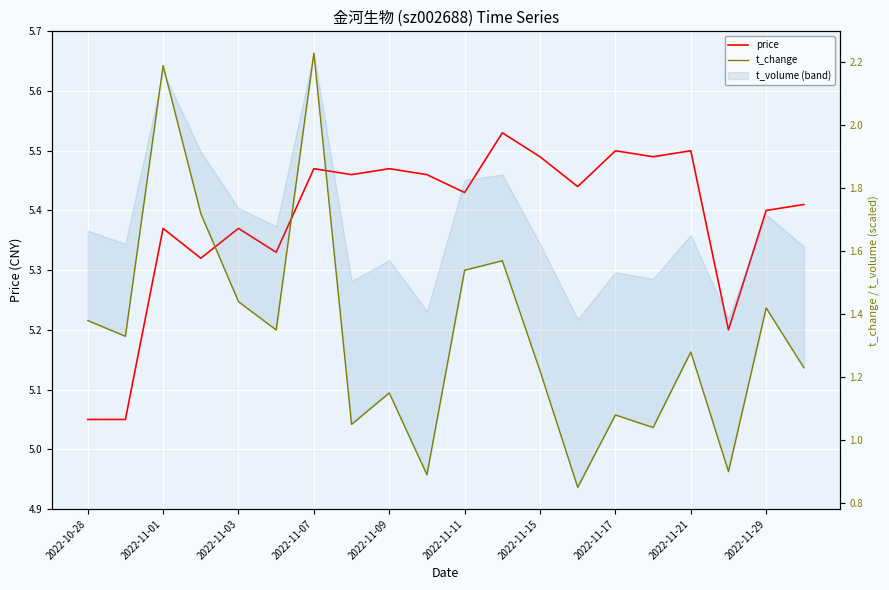

True or false: price and t_change cross at least once.

False